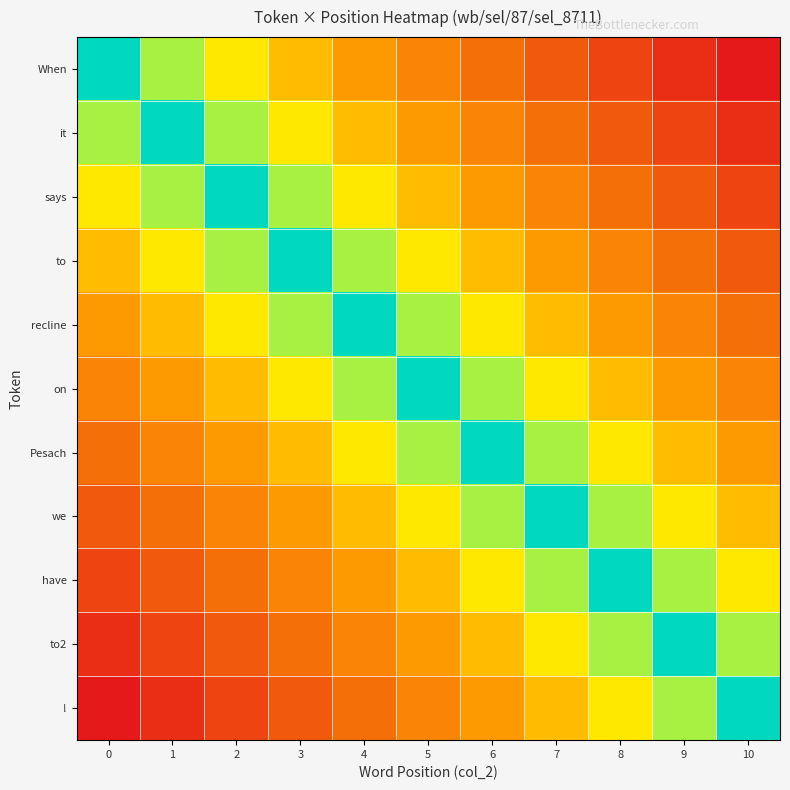

At how many categories does at least one series exceed 0?

11